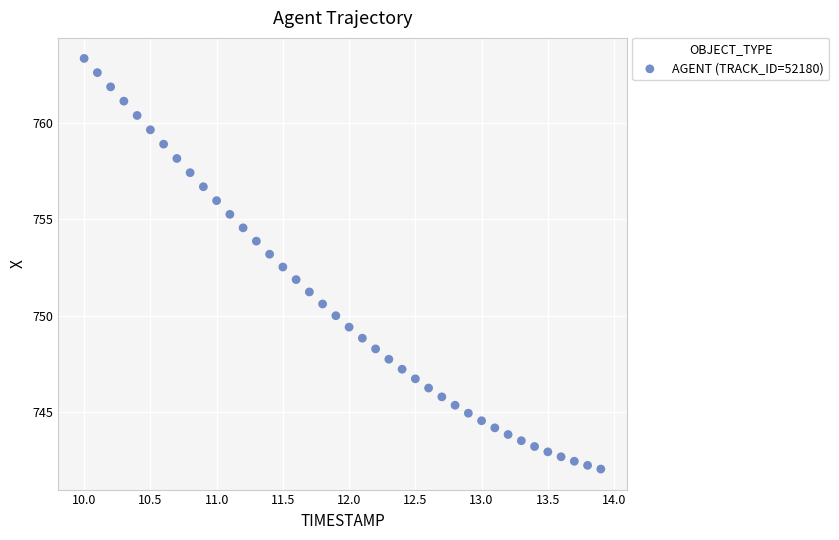

What is the range of X values (max minus min)?

3.9